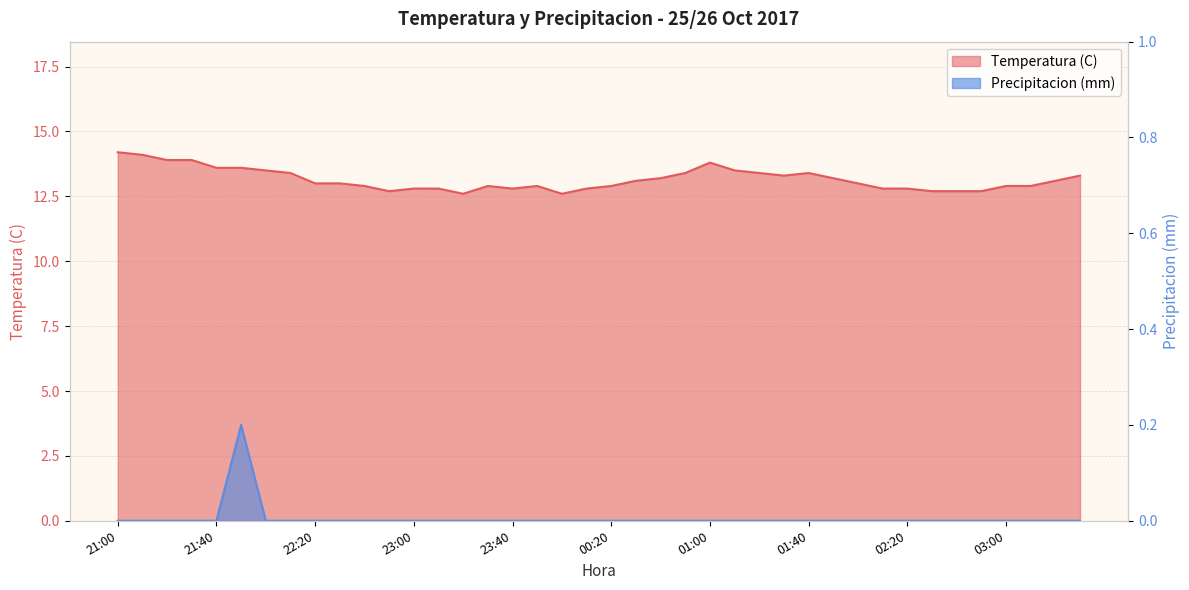

At which label does Temperatura (C) reach its peak?

21:00